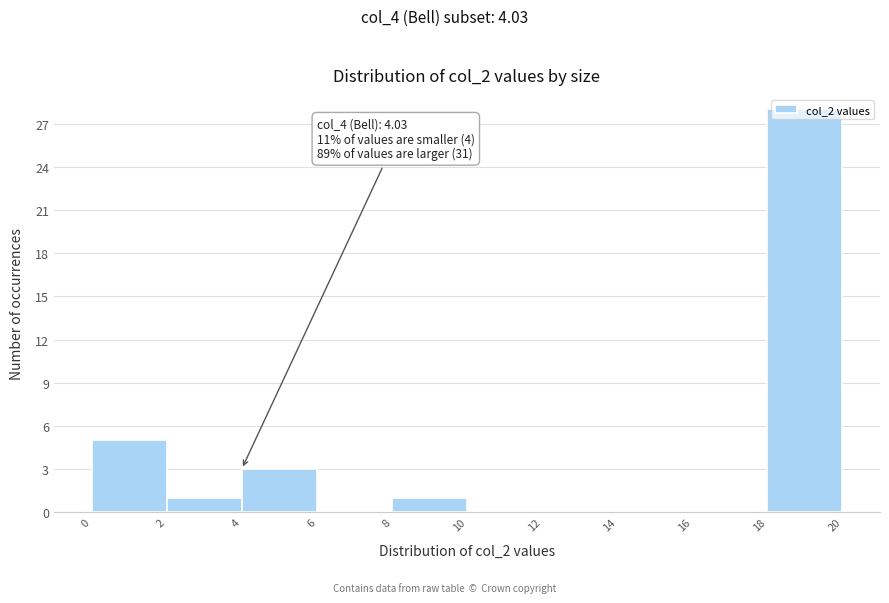

Over which range of the x-axis is the bar tallest?

18 to 20